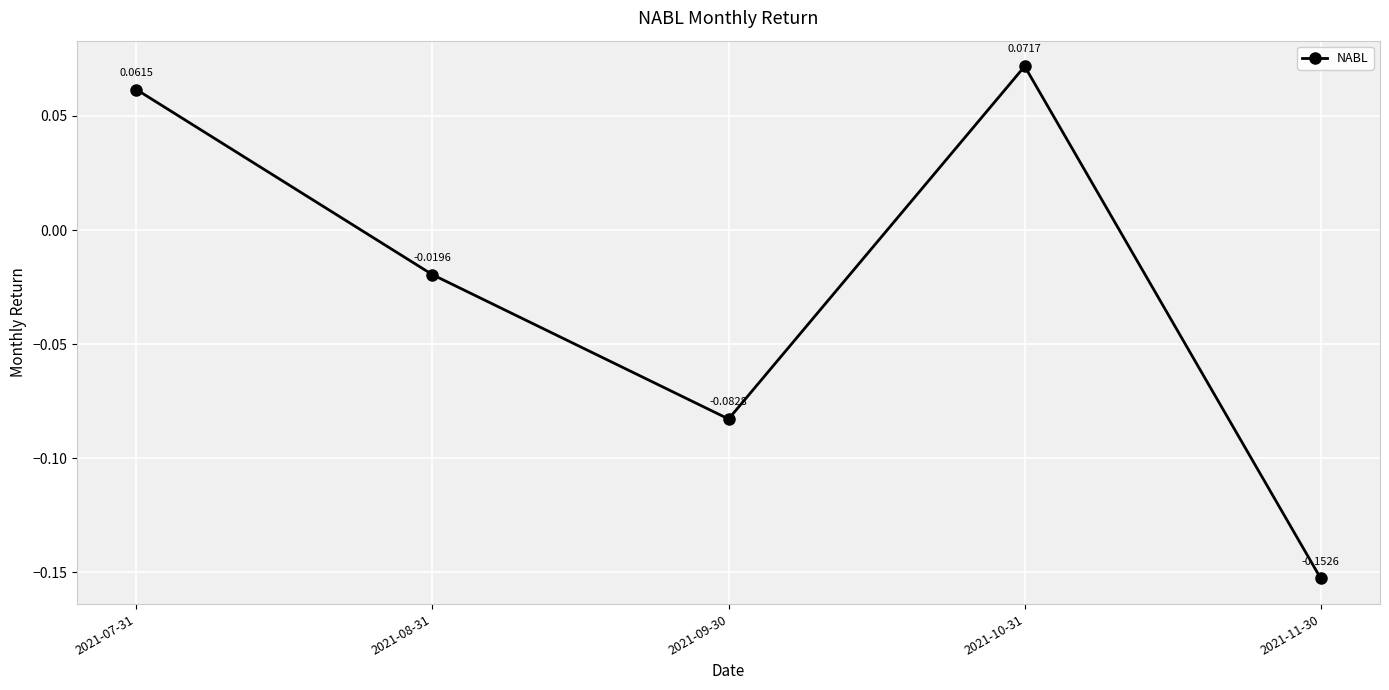

True or false: the data has more than 1 interior local peaks.

False